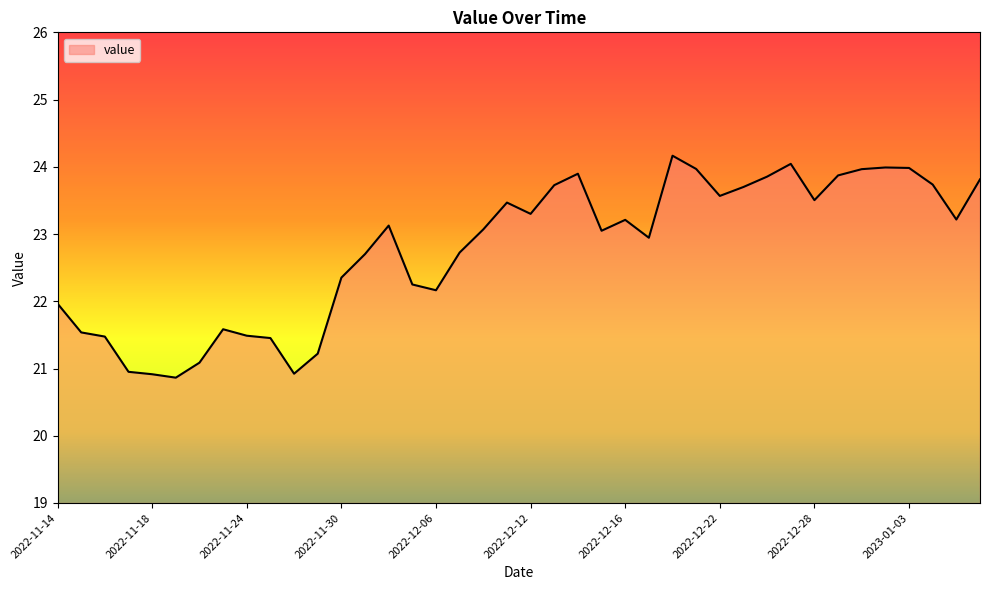

What is the maximum value shown in the chart?

24.2